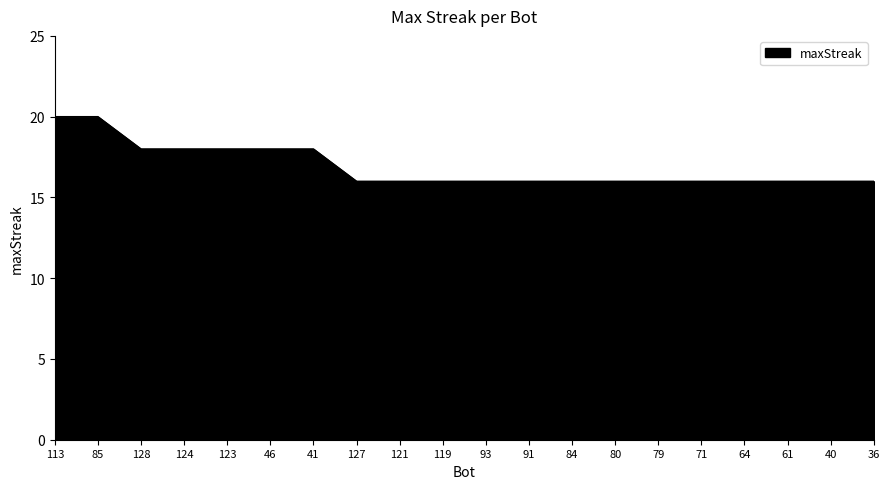

Does the chart have visible grid lines?

No